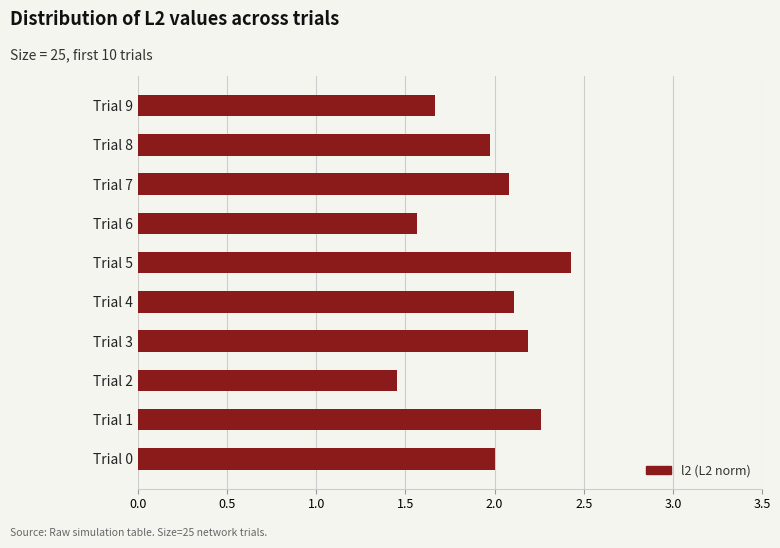

How many distinct data groups are displayed?

1